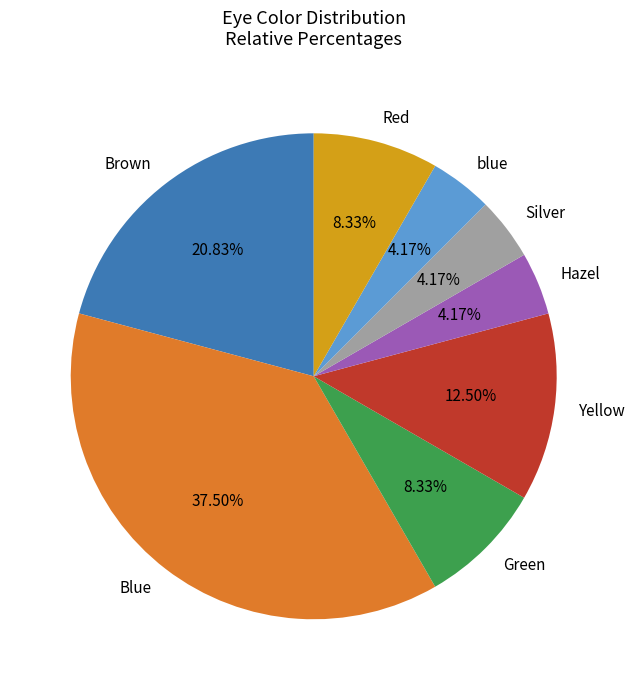

Between Red and Brown, which is larger?

Brown